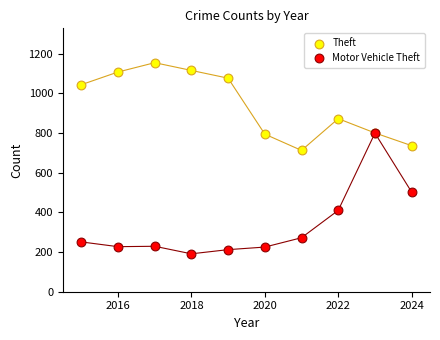

Which series contains the highest Y value?

Theft